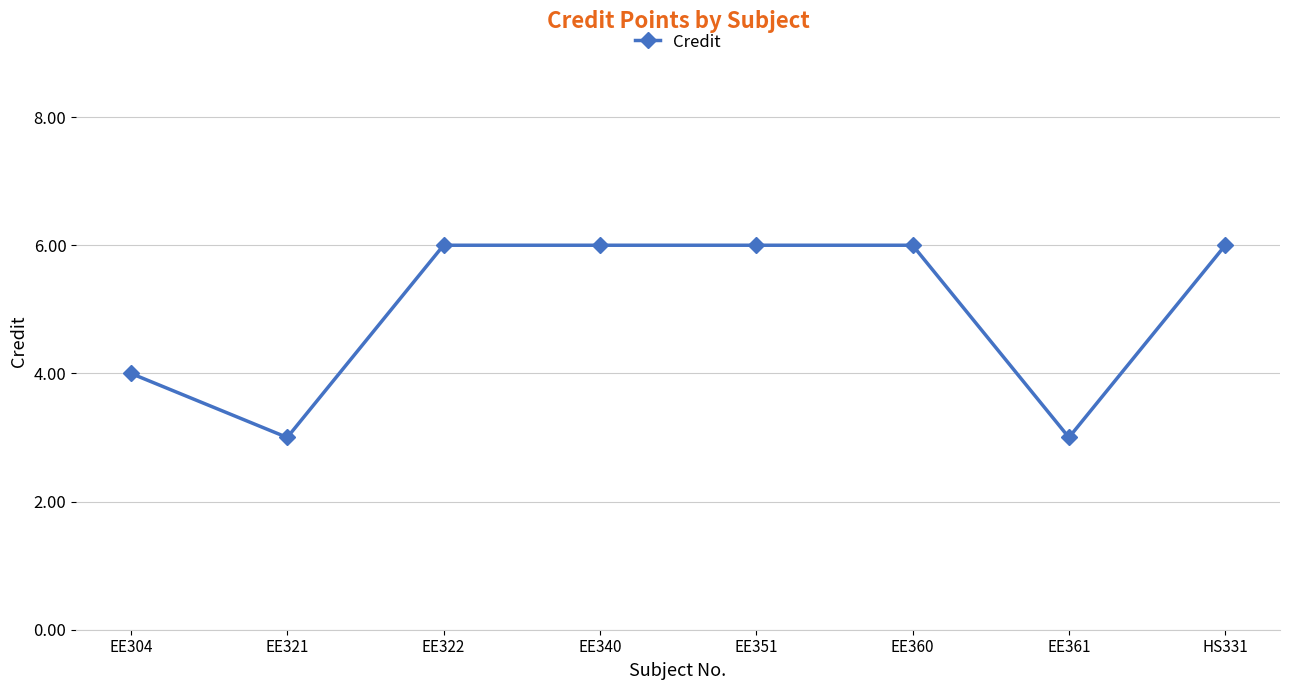

Where is the first local minimum?

EE321